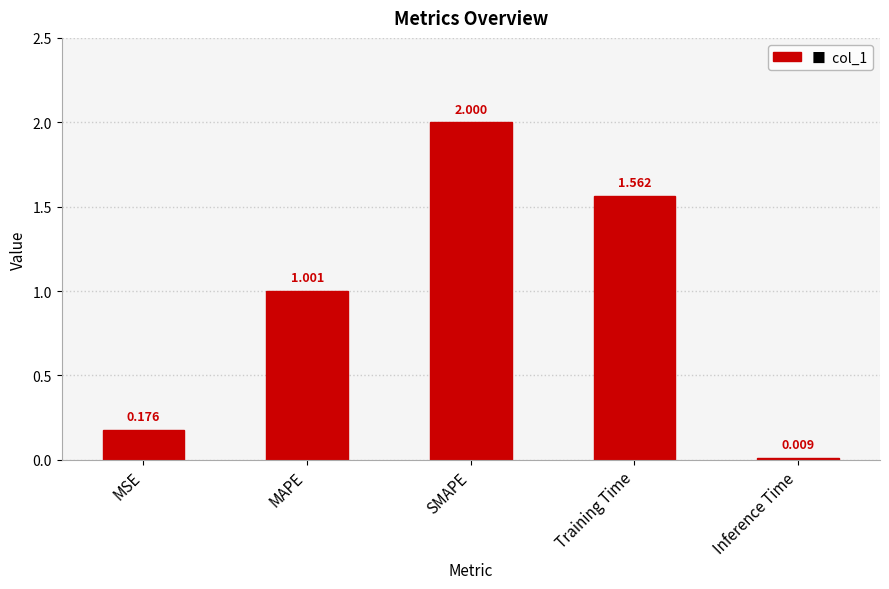

What is the value of the 3rd bar from the left?

2.0